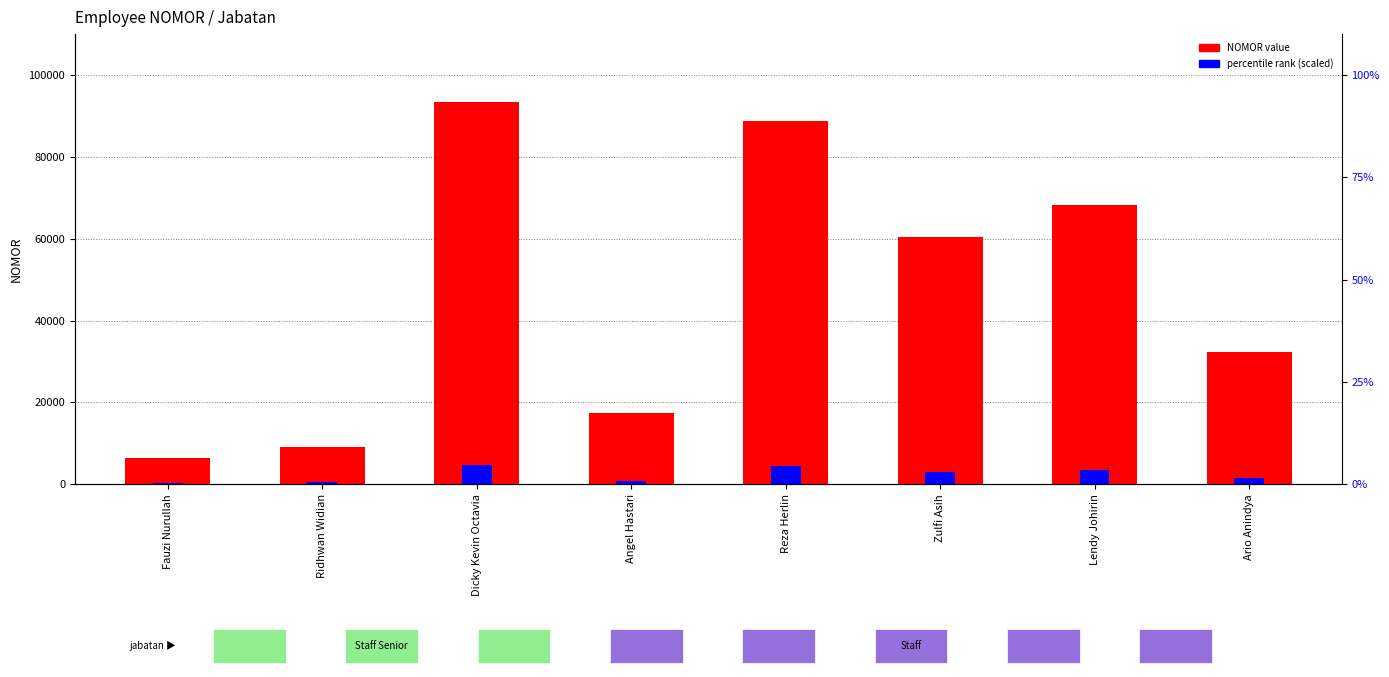

Are the bars horizontal?

No